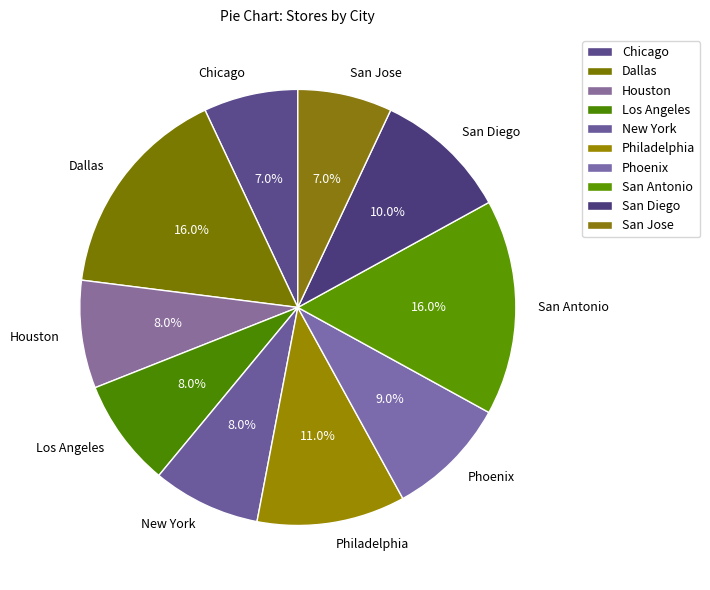

To the nearest percent, what is the combined percentage of San Diego and San Jose?

17%